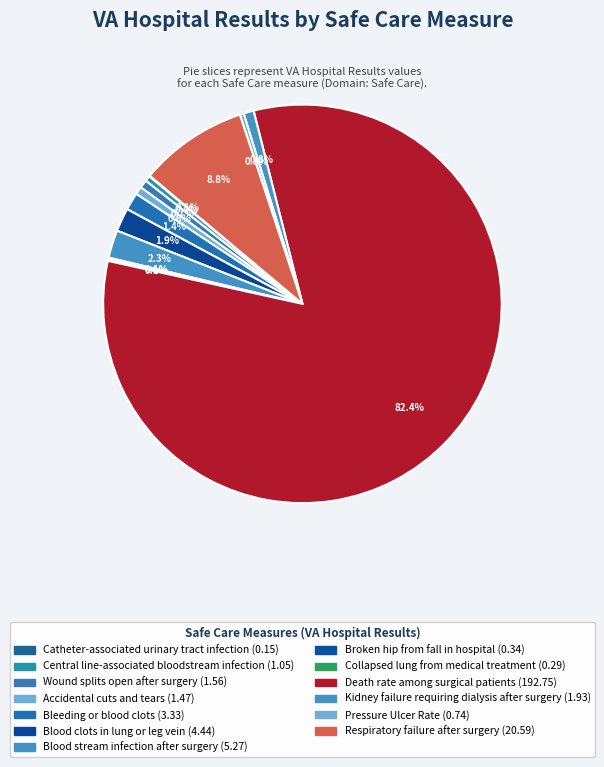

To the nearest percent, what is the difference between the largest and smallest slice percentages?

82%